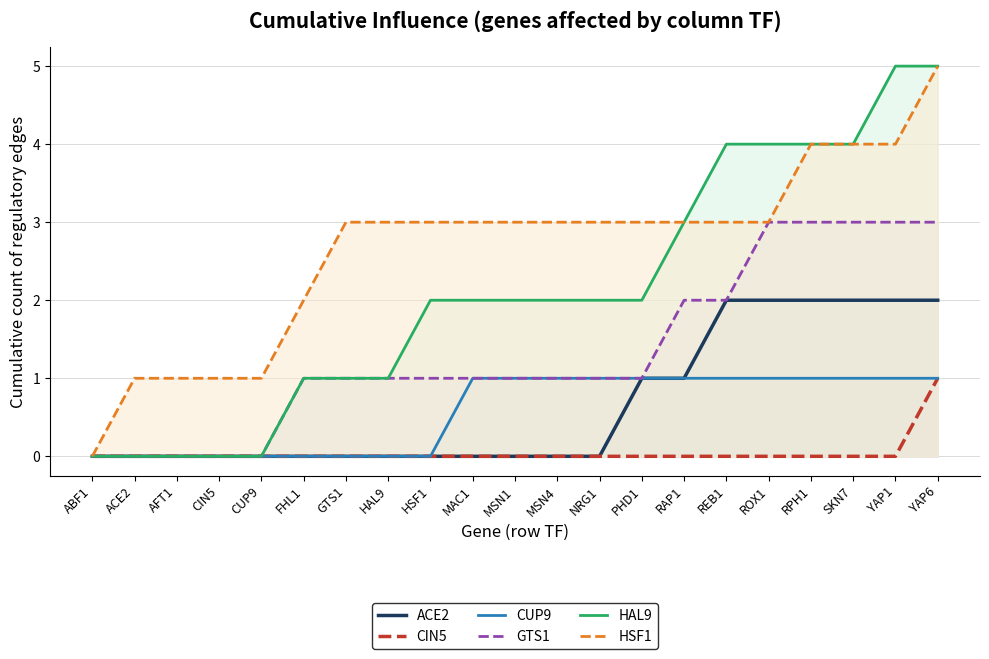

True or false: ACE2 has a value of 0 at AFT1.

True